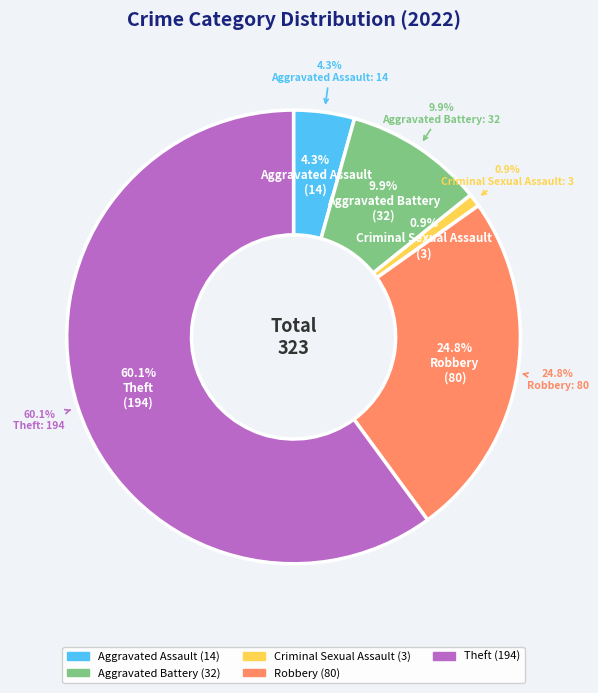

Between Theft and Aggravated Assault, which is larger?

Theft